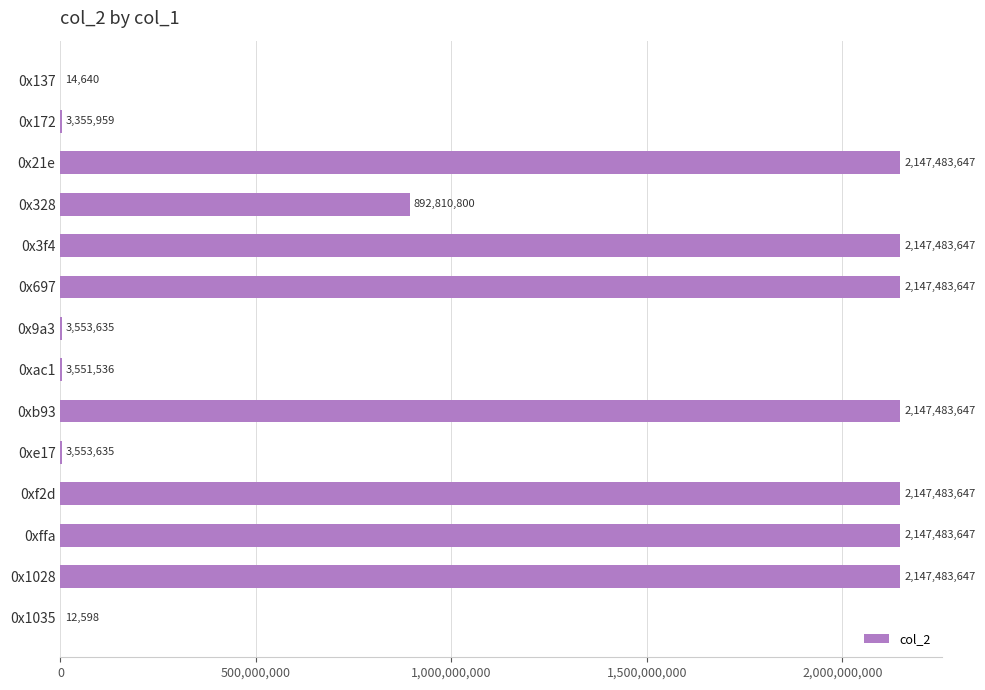

What is the change in value from 0x21e to 0x328?

-1254672847